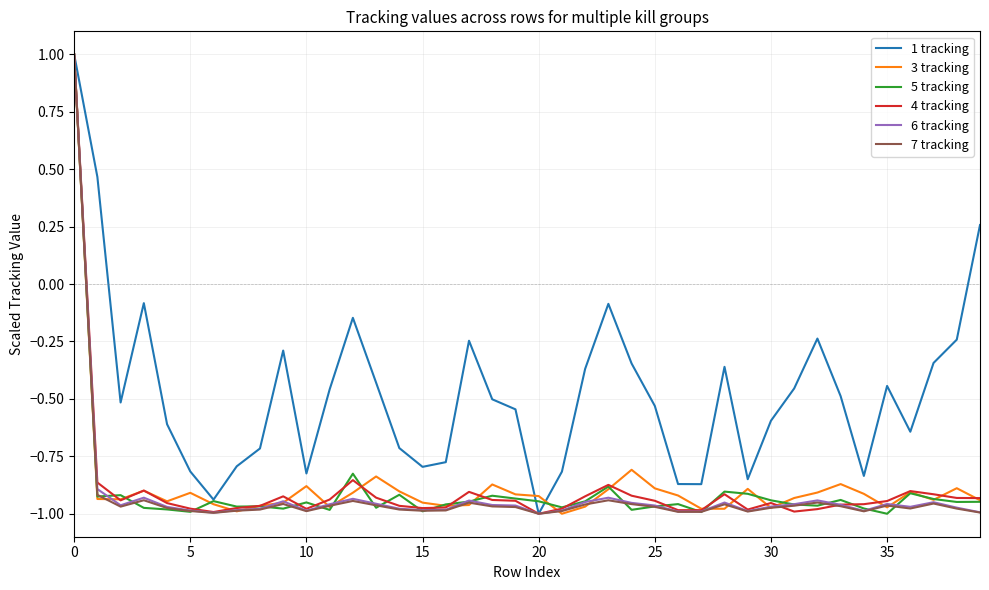

How many distinct data groups are displayed?

6